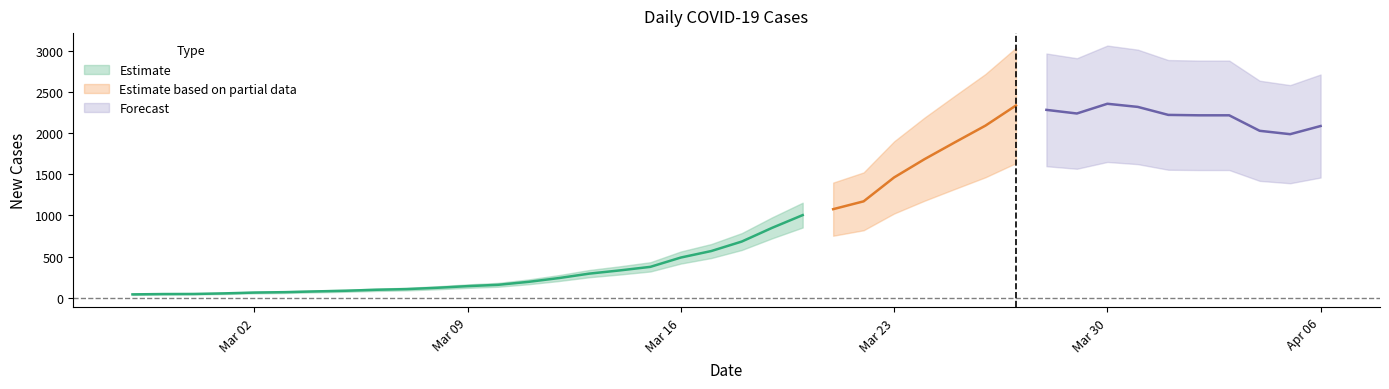

Rank the categories by value from lowest to highest.

2020-02-27, 2020-02-28, 2020-02-29, 2020-03-01, 2020-03-02, 2020-03-03, 2020-03-04, 2020-03-05, 2020-03-06, 2020-03-07, 2020-03-08, 2020-03-09, 2020-03-10, 2020-03-11, 2020-03-12, 2020-03-13, 2020-03-14, 2020-03-15, 2020-03-16, 2020-03-17, 2020-03-18, 2020-03-19, 2020-03-20, 2020-03-21, 2020-03-22, 2020-03-23, 2020-03-24, 2020-03-25, 2020-04-05, 2020-04-04, 2020-04-06, 2020-03-26, 2020-04-02, 2020-04-03, 2020-04-01, 2020-03-29, 2020-03-28, 2020-03-31, 2020-03-27, 2020-03-30